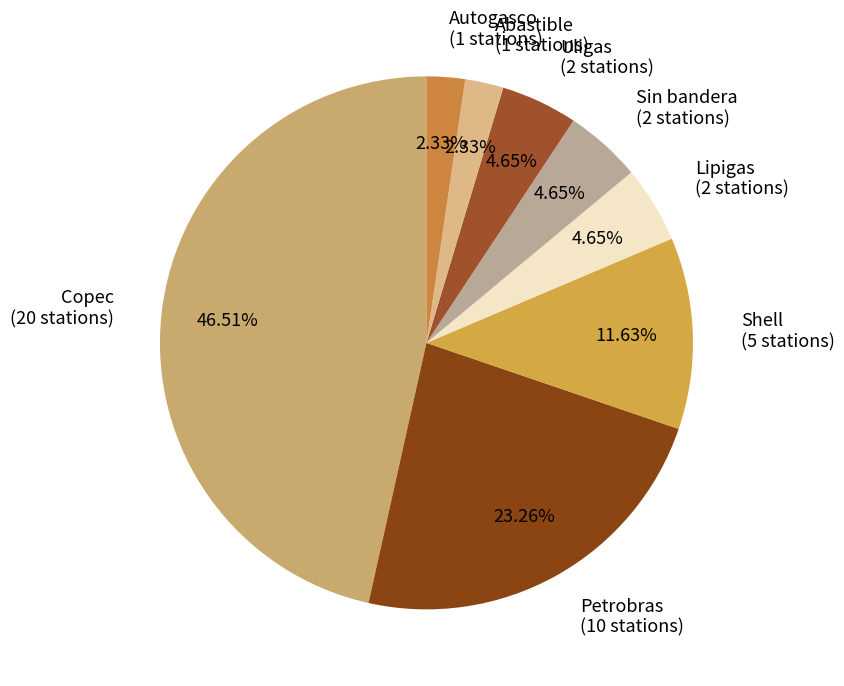

To the nearest percent, what portion does Uligas represent?

5%